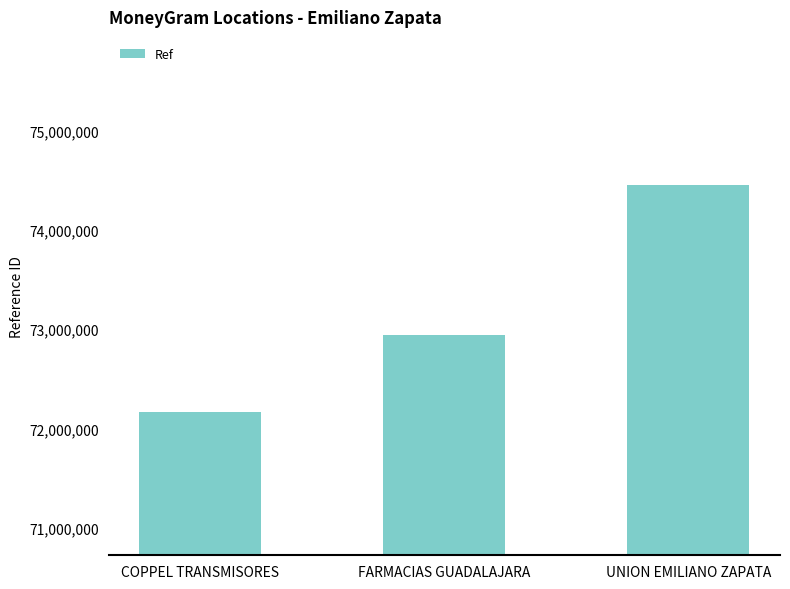

At which label is the value closest to 73309810?

FARMACIAS GUADALAJARA